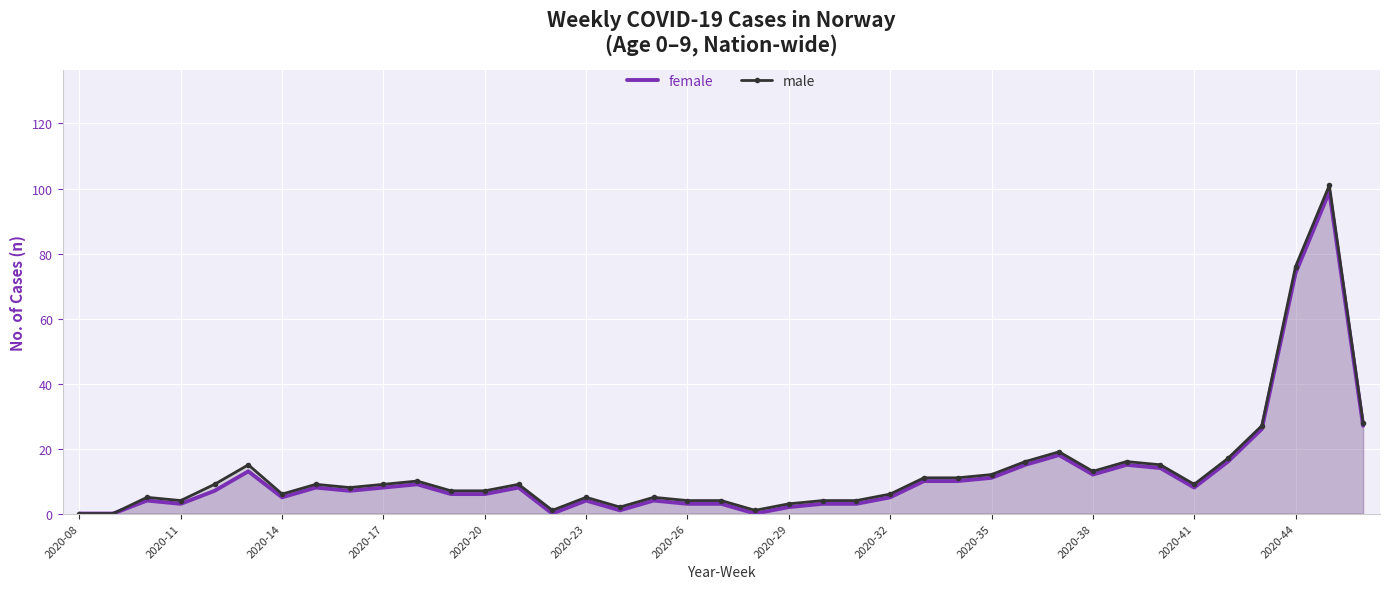

Which series has the largest range (max minus min)?

male